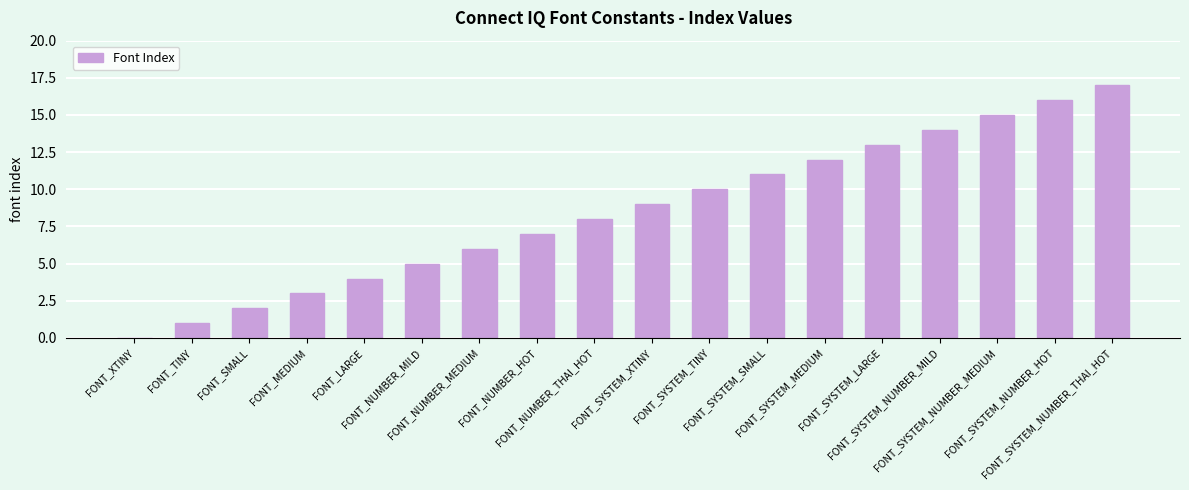

What is the sum of all values?

153